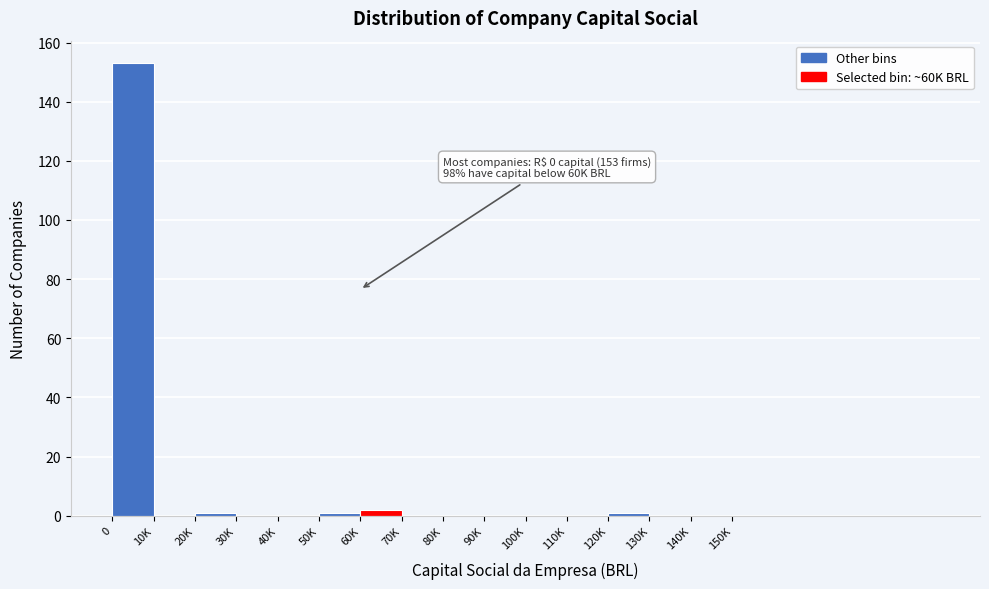

Reading right to left, what are all the values shown in this chart?

150K=0	140K=0	130K=0	120K=1	110K=0	100K=0	90K=0	80K=0	70K=0	60K=2	50K=1	40K=0	30K=0	20K=1	10K=0	0=153